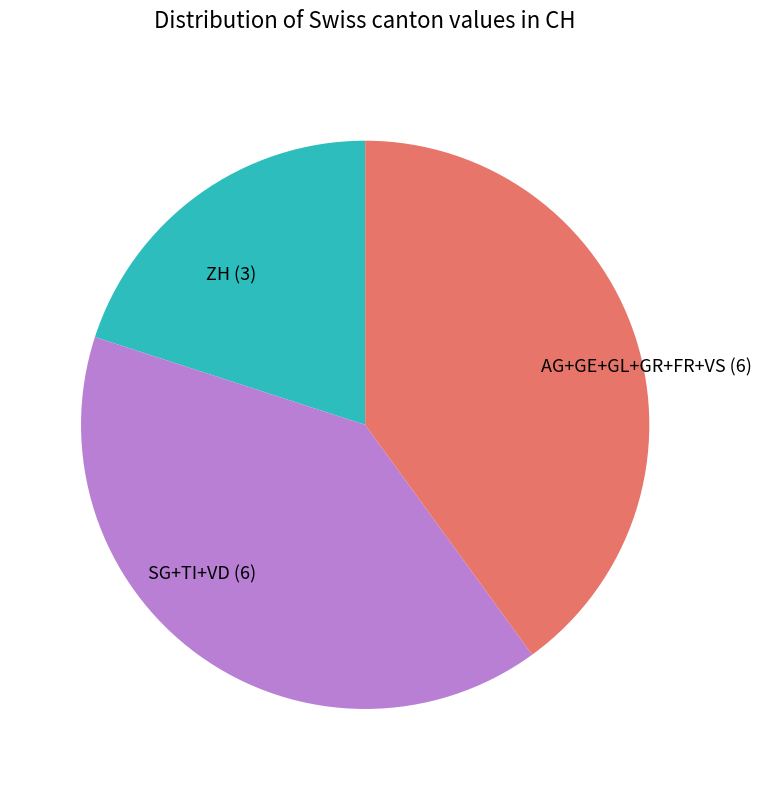

Combined, do AG+GE+GL+GR+FR+VS (6) and ZH (3) account for over 50%?

Yes